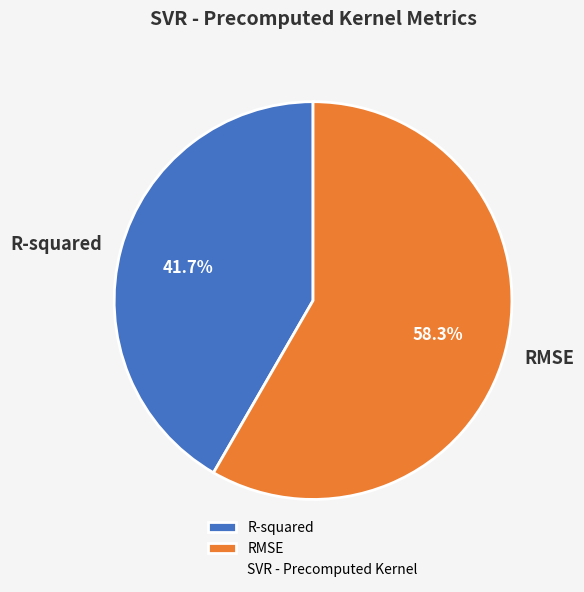

What percentage is the R-squared slice, to the nearest percent?

42%